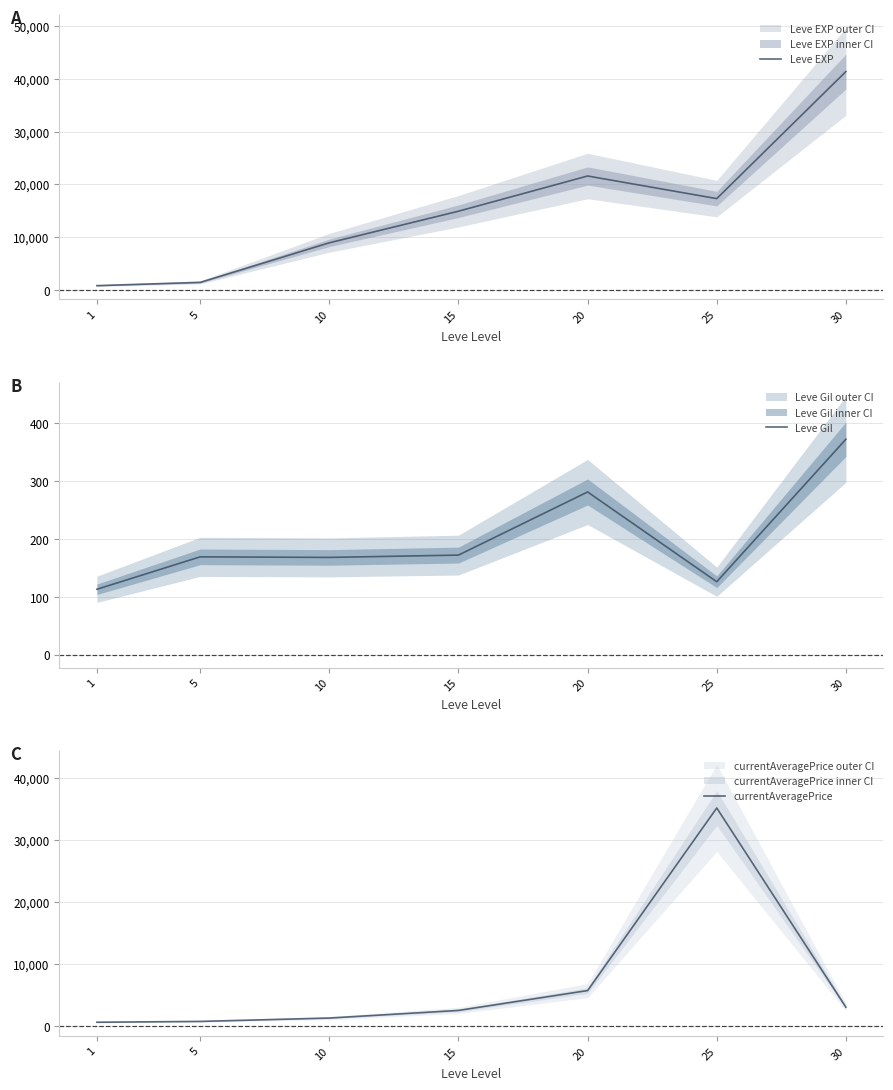

Rank the series at 1 from lowest to highest value.

Leve Gil, currentAveragePrice, Leve EXP